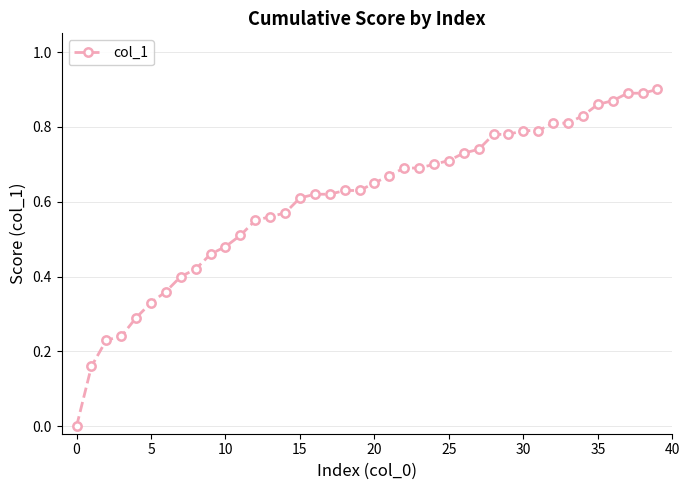

How many distinct data groups are displayed?

1